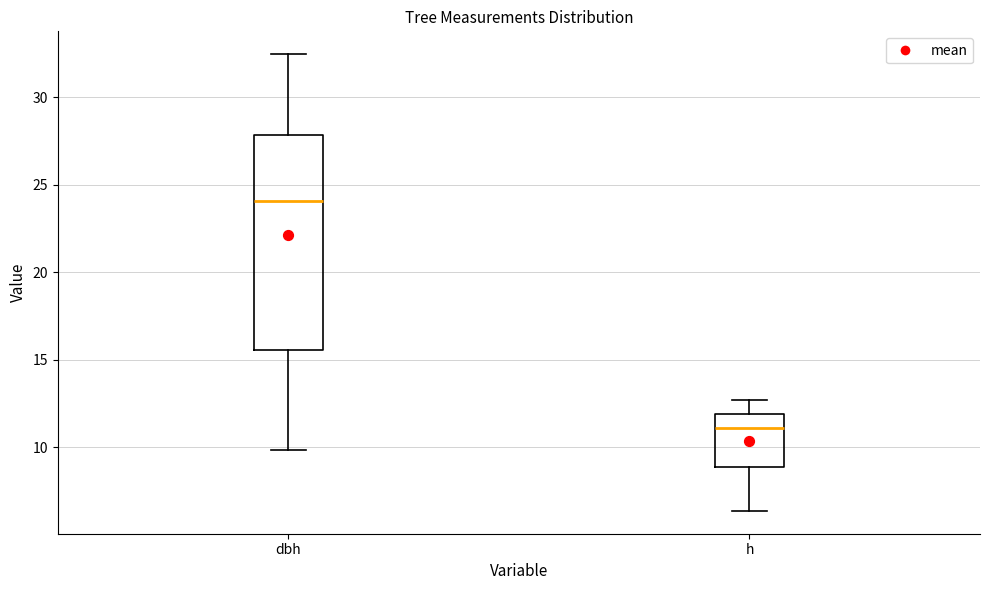

Reading left to right, read every box against the y-axis: the position of its median line, the range the box covers, and the ends of its whiskers. The values are not printed on the chart, so give them approximately, as read against the axis.

dbh: median 24.0, box 15.5 to 28.0, whiskers 10.0 to 32.5
h: median 11.0, box 9.0 to 12.0, whiskers 6.5 to 12.5